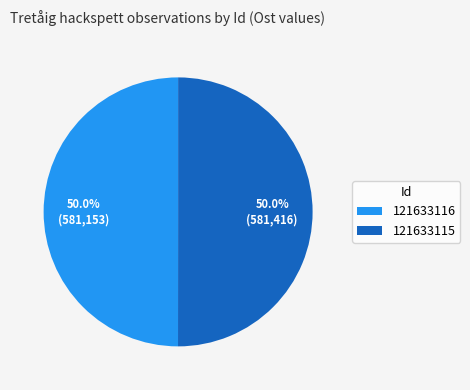

How many slices are in this pie chart?

2